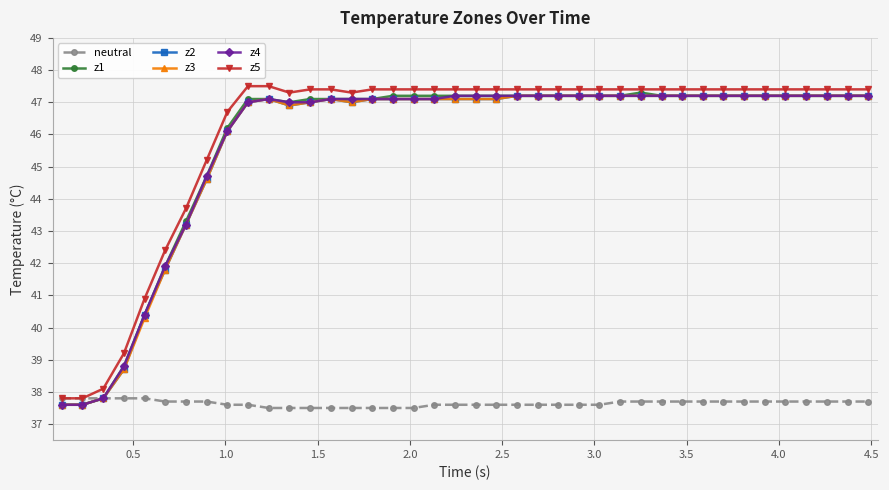

What is the smallest value displayed?

37.5